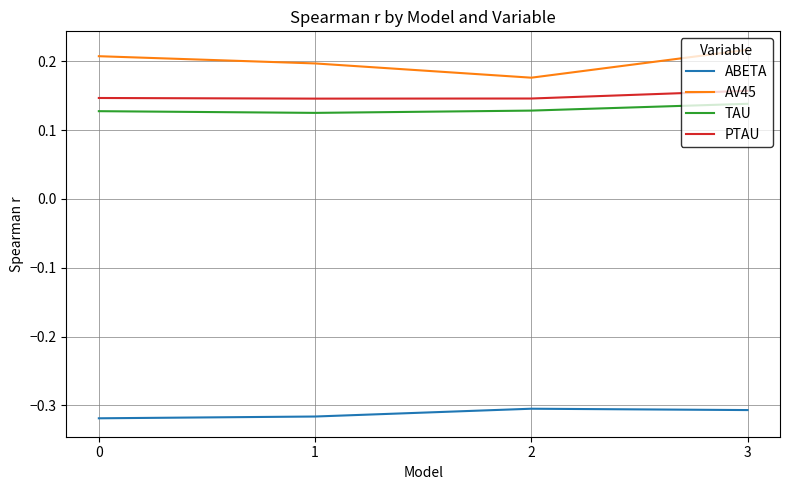

How many categories are shown in the chart?

4